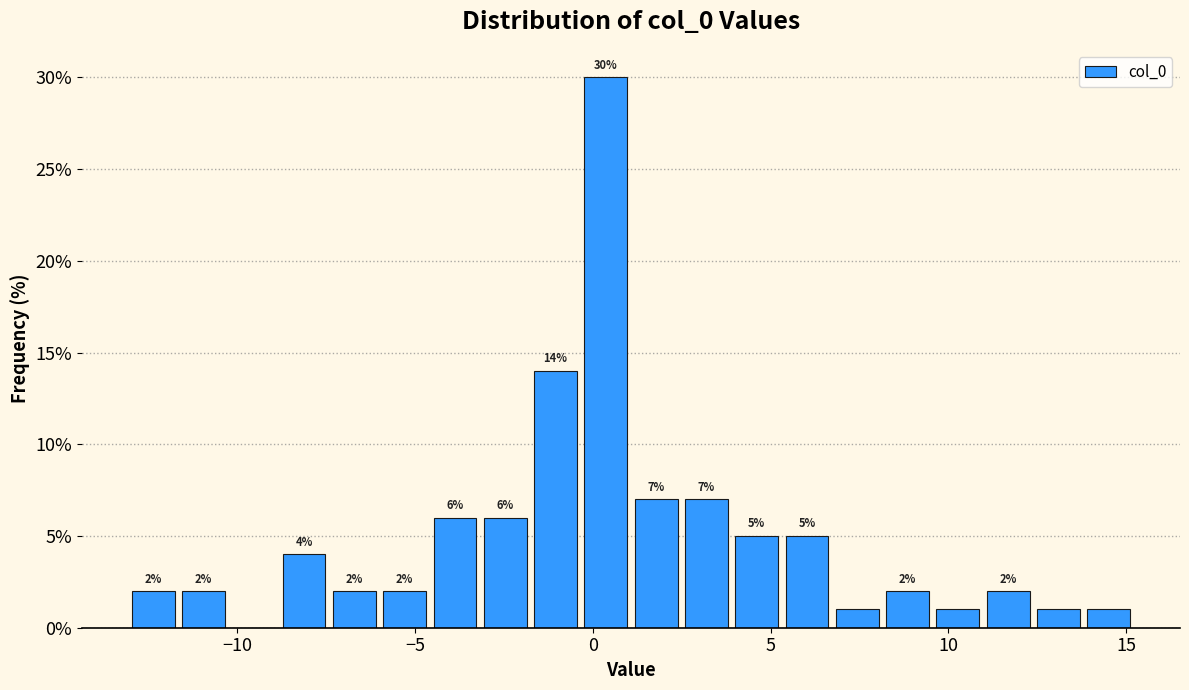

Around what value on the x-axis is the tallest bar? Give the approximate position of its centre, as read against the axis.

0.5